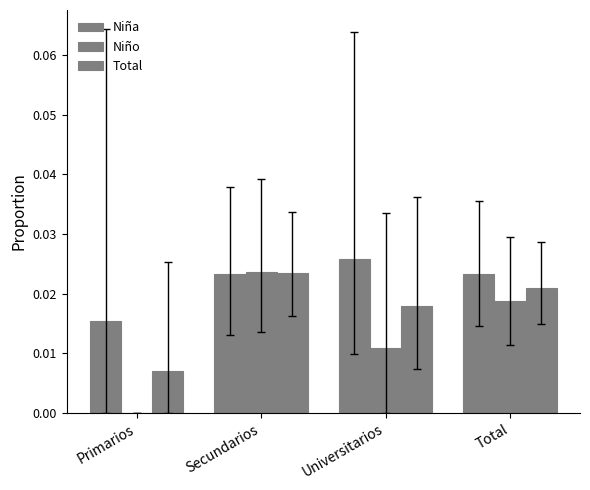

How many Niña values are between 0 and 1?

4